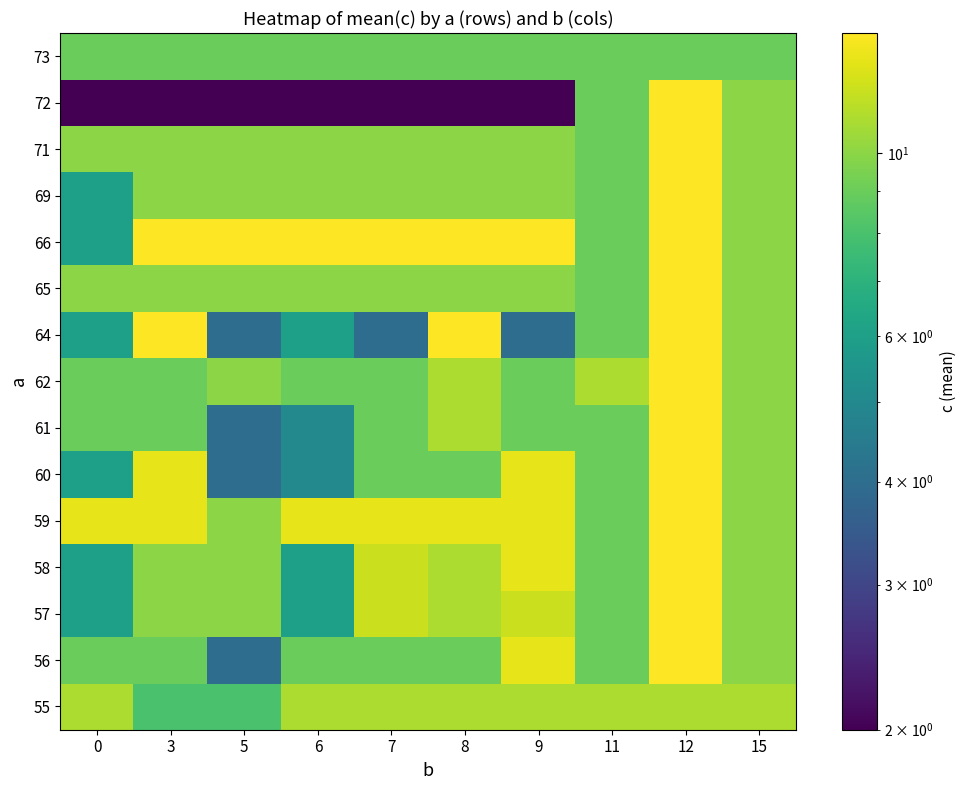

What is the smallest value displayed?

2